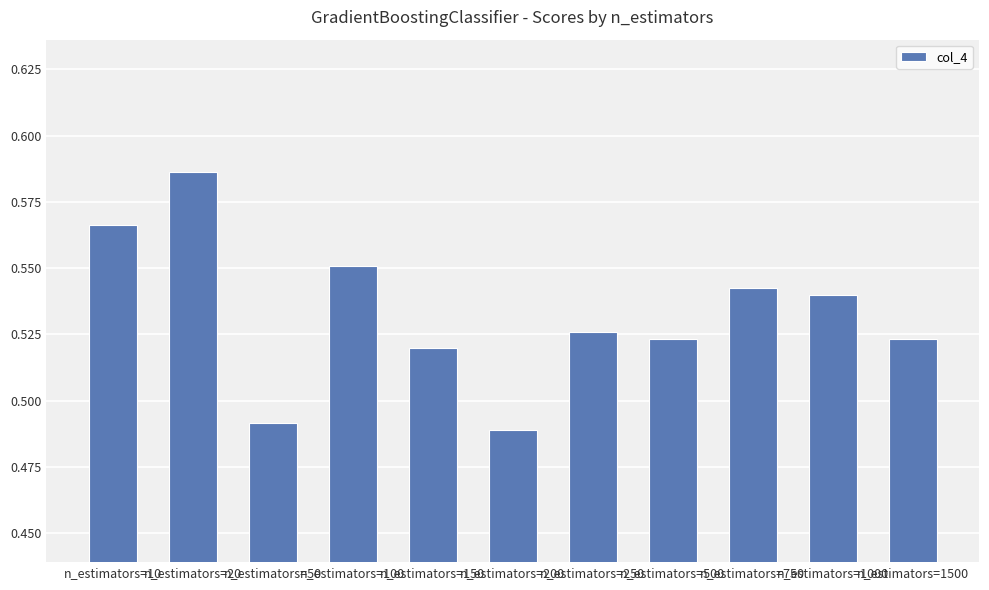

Which has a higher value, n_estimators=200 or n_estimators=500?

n_estimators=500